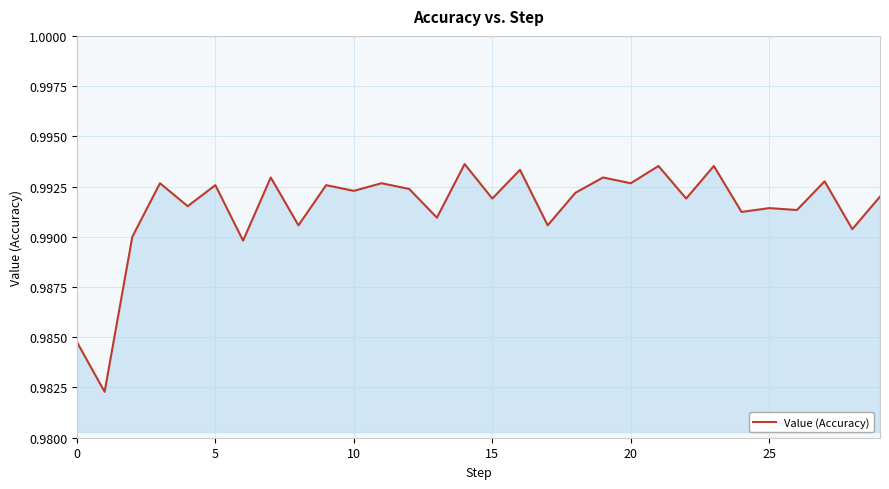

True or false: the data has more than 0 interior local peaks.

True